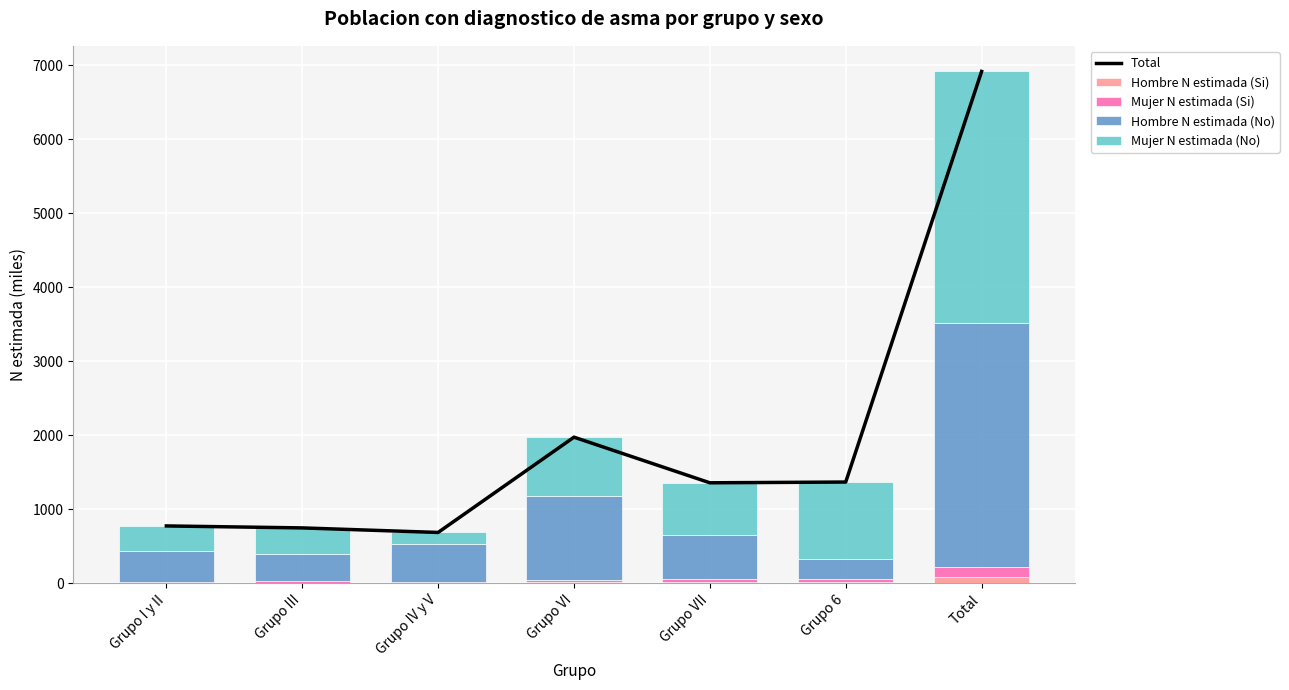

Where is Hombre N estimada (No) nearest to the value 1786?

Grupo VI